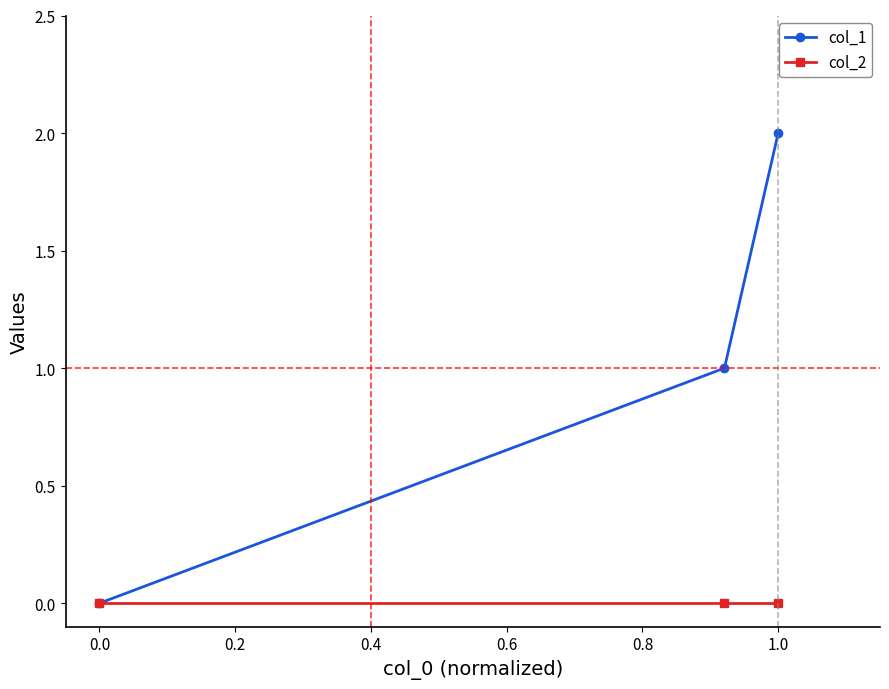

Which series has the widest spread of values?

col_1